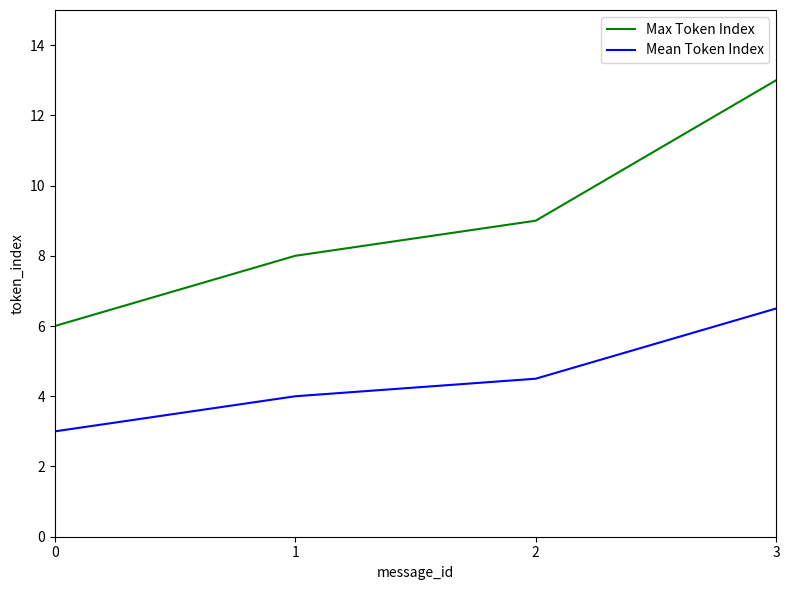

True or false: Max Token Index has more than 2 interior local peaks.

False